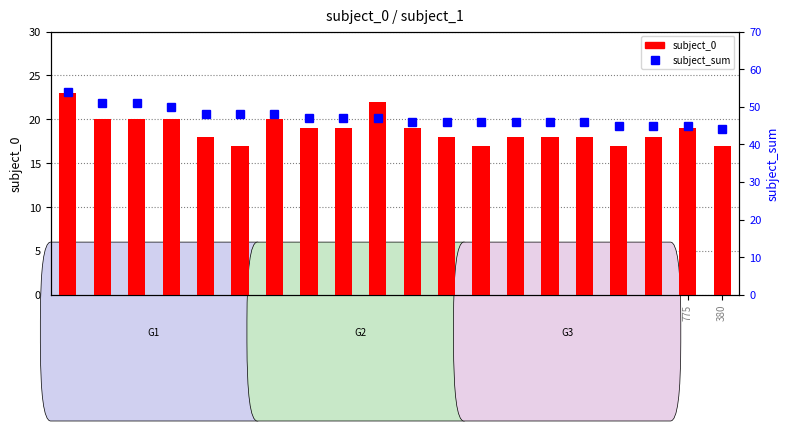

How many groups of bars are there?

20